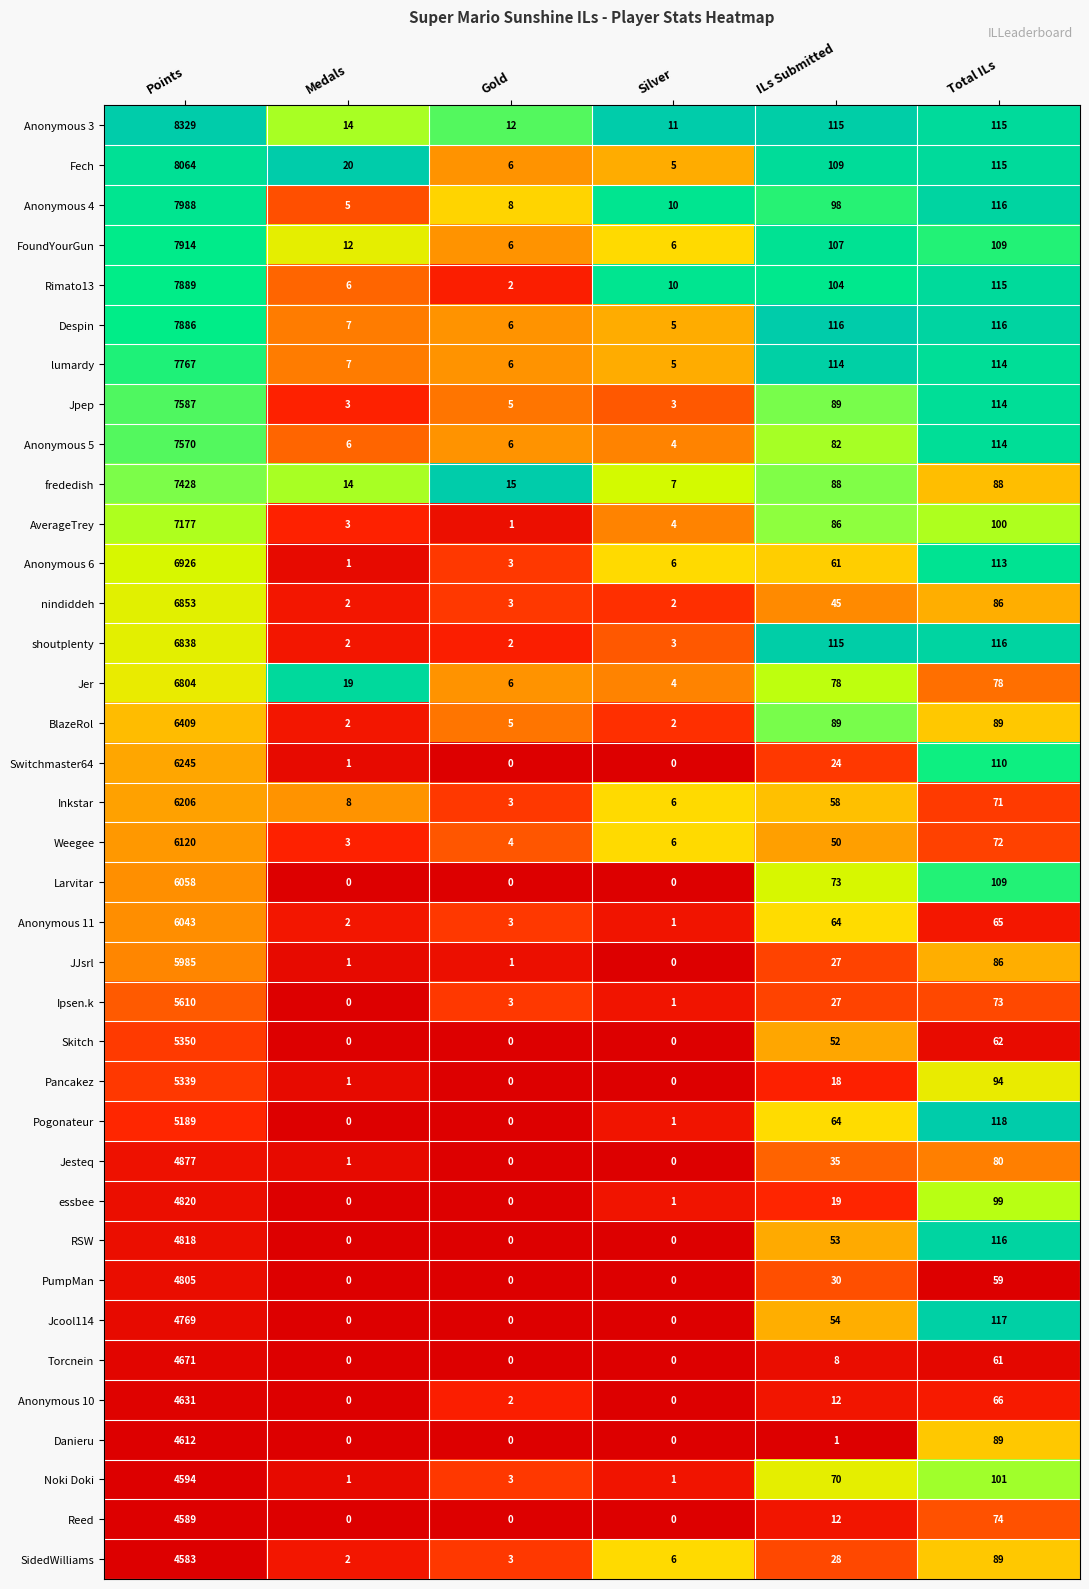

What is the total value across all series at Medals?

143